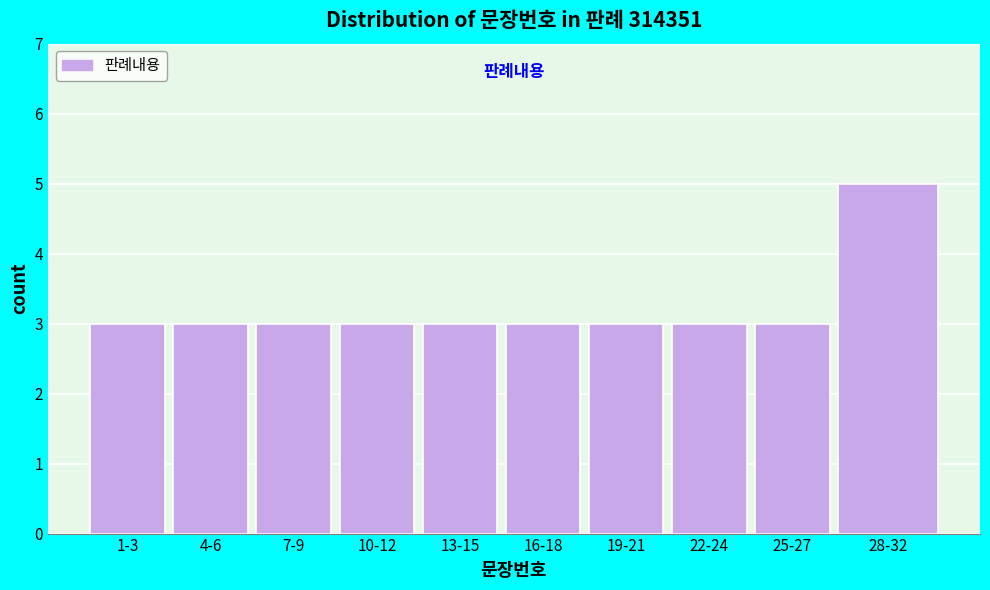

Reading left to right, list all the values displayed in this chart.

3	3	3	3	3	3	3	3	3	5